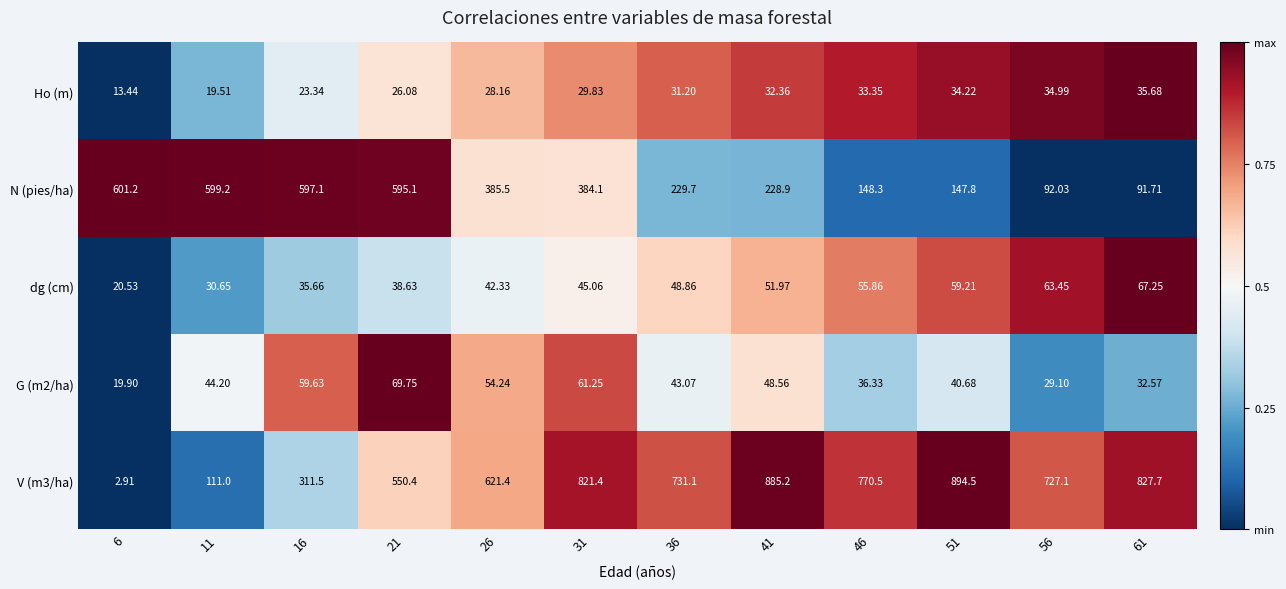

Which series has the widest spread of values?

V (m3/ha)